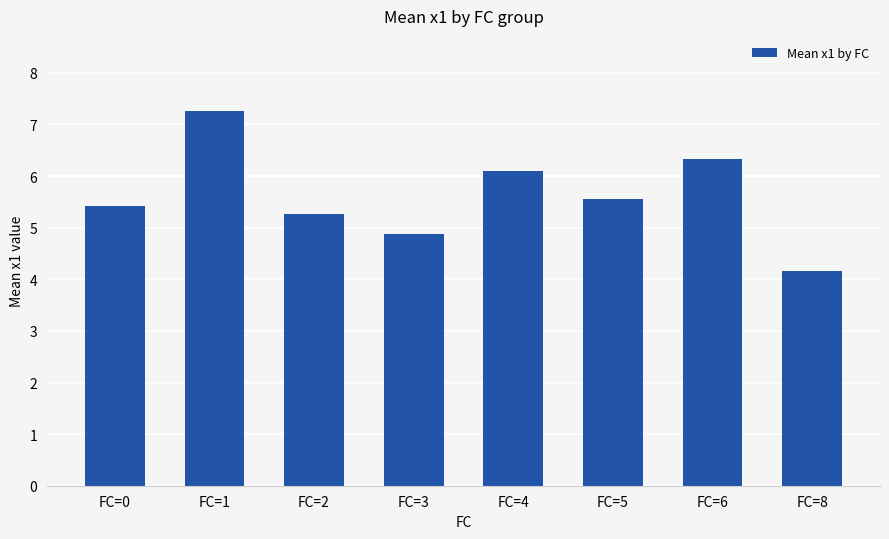

What is the difference between the values at FC=6 and FC=4?

0.2